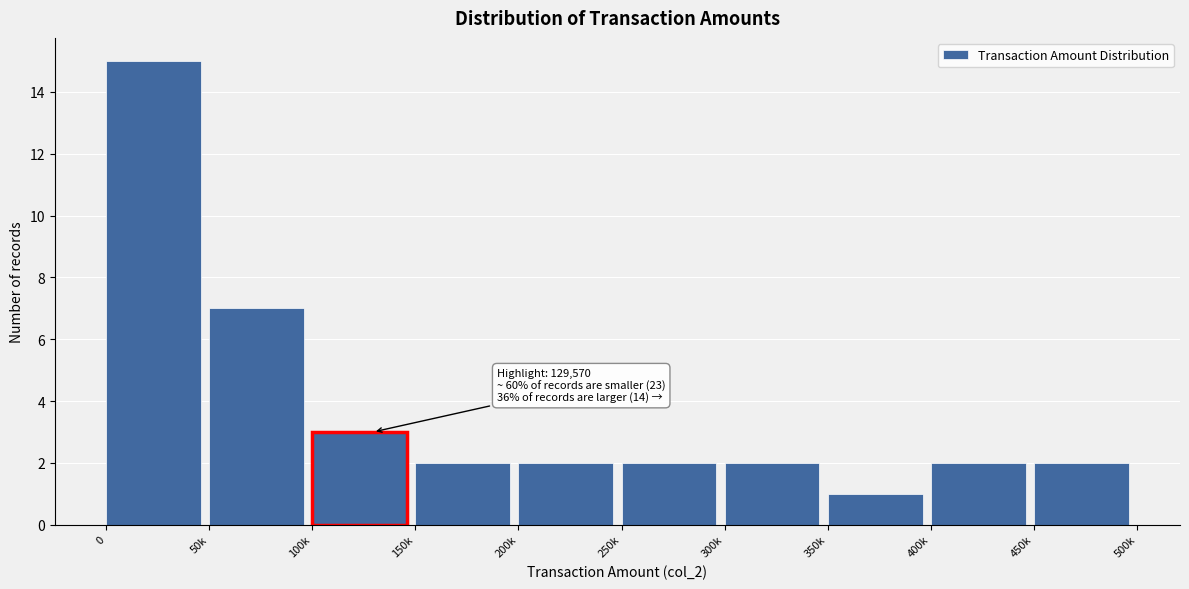

Reading left to right, transcribe all the data shown in this chart.

0=15	50k=7	100k=3	150k=2	200k=2	250k=2	300k=2	350k=1	400k=2	450k=2